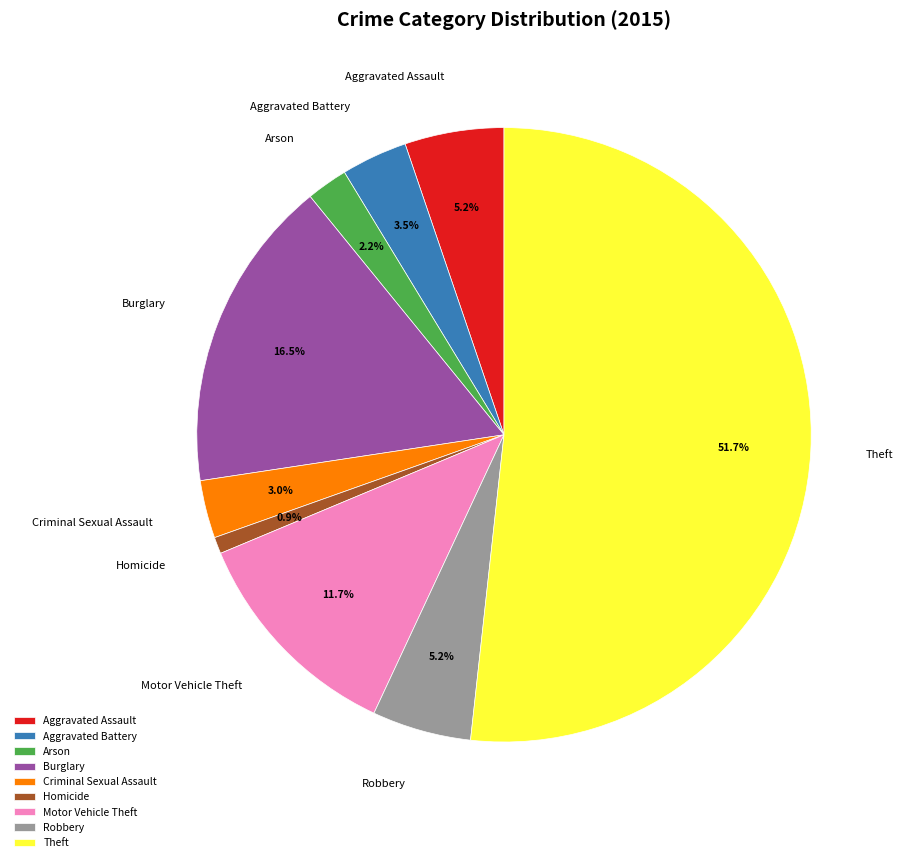

Which slice is the largest?

Theft